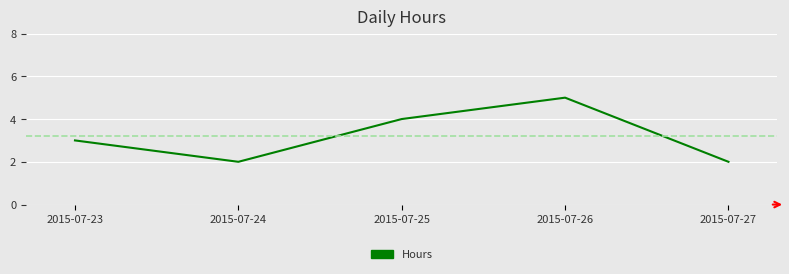

What is the maximum value shown in the chart?

5